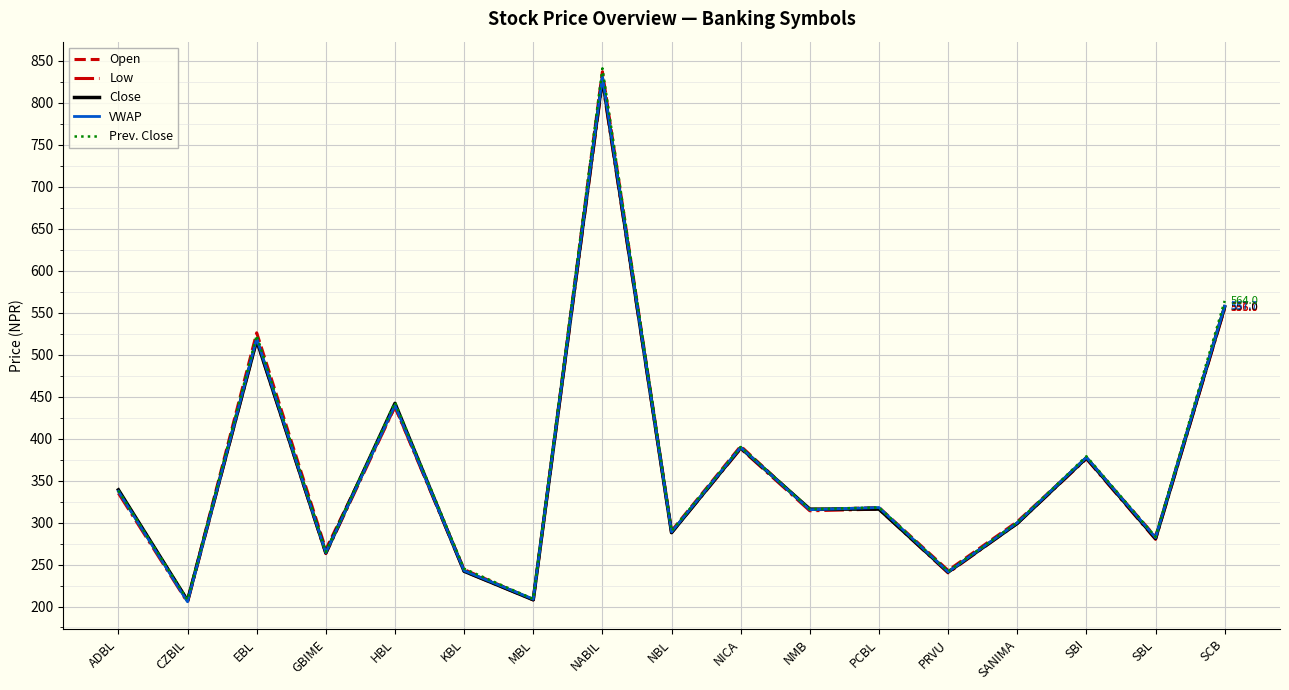

What is the highest value of the Prev. Close series?

841.0